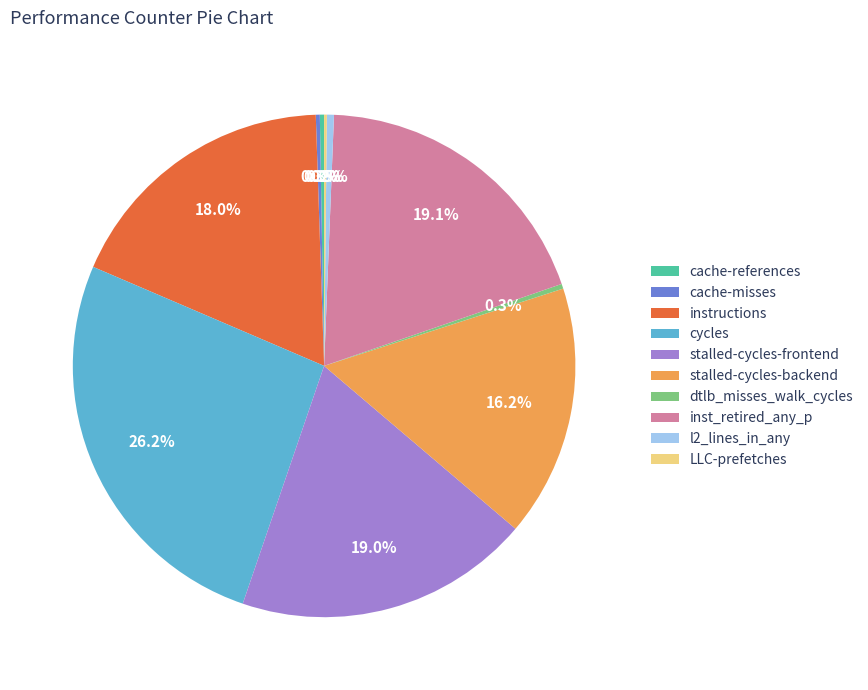

Approximately how many times larger is the value at instructions compared to cycles?

0.7